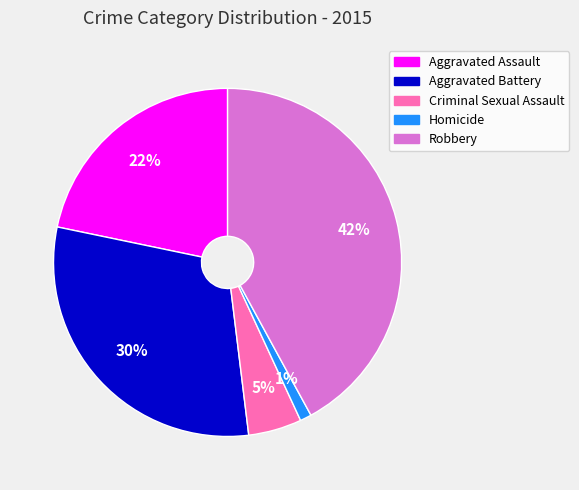

Which has a higher value, Robbery or Criminal Sexual Assault?

Robbery